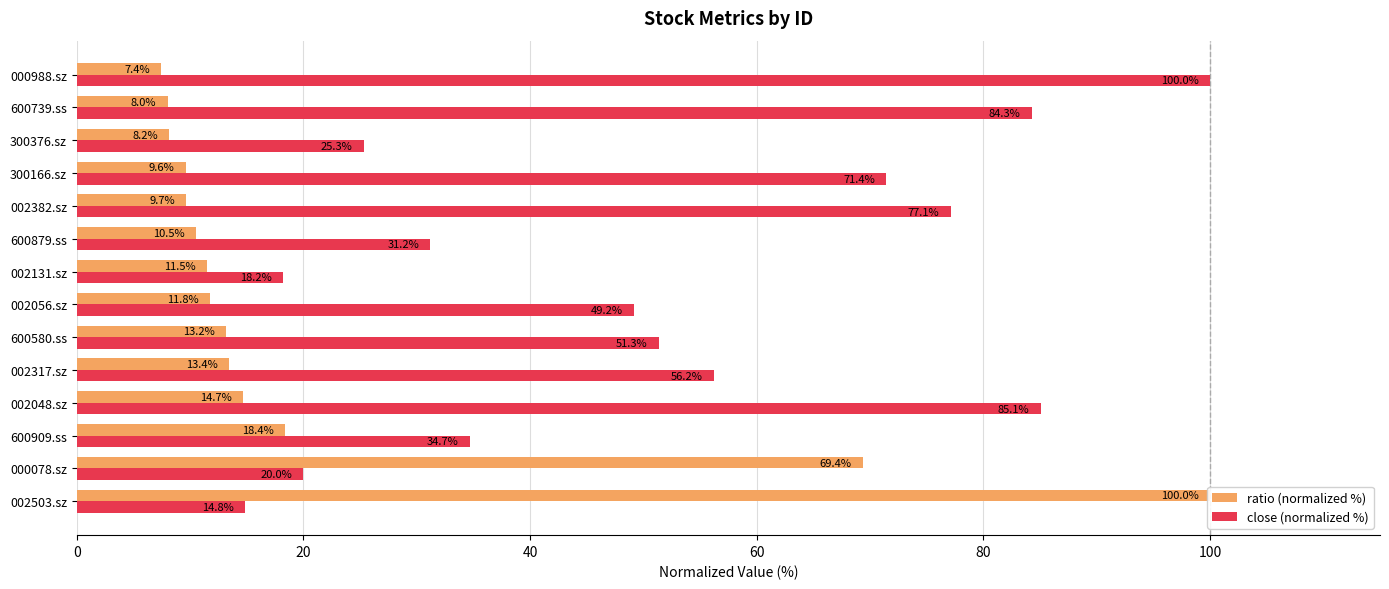

Reading left to right, extract all data points from this chart.

ratio (normalized %): 100.0	69.4	18.4	14.7	13.4	13.2	11.8	11.5	10.5	9.7	9.6	8.2	8.0	7.4
close (normalized %): 14.8	20.0	34.7	85.1	56.2	51.3	49.2	18.2	31.2	77.1	71.4	25.3	84.3	100.0